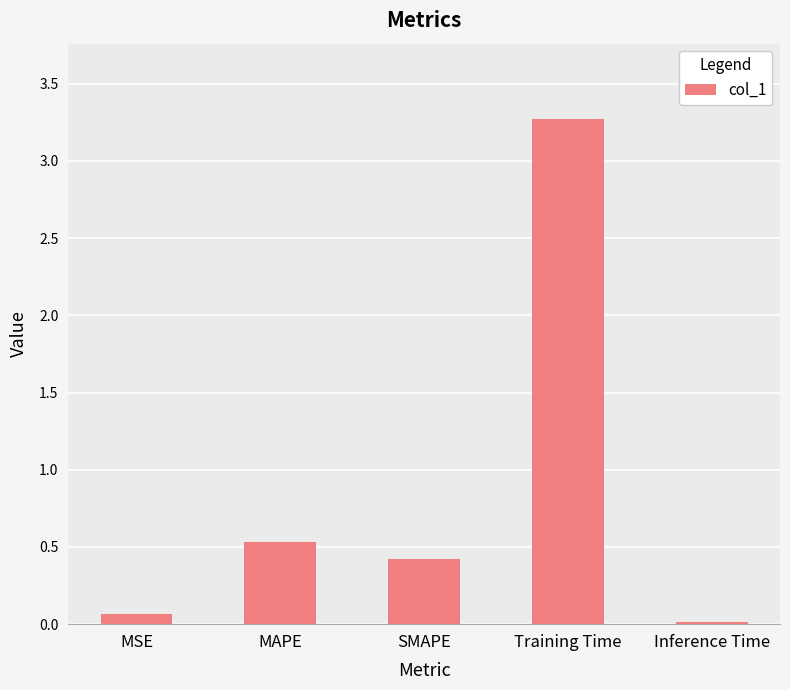

Rank the categories by value from lowest to highest.

Inference Time, MSE, SMAPE, MAPE, Training Time